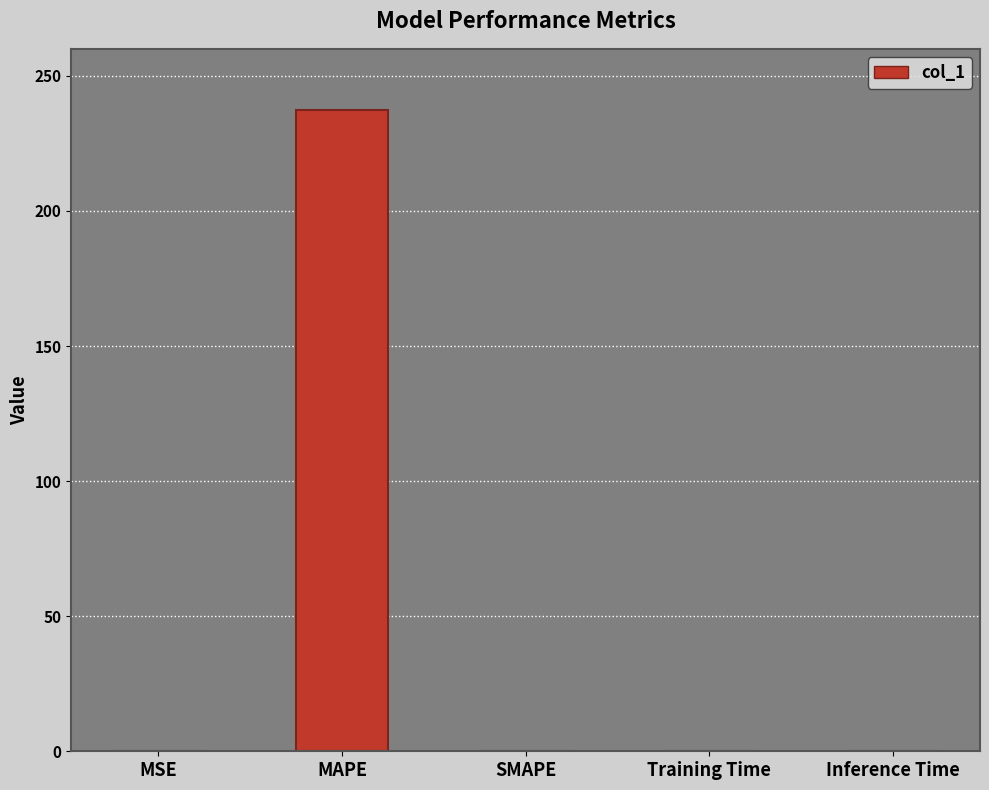

The chart shows a value of -91.5 at SMAPE. True or false?

False